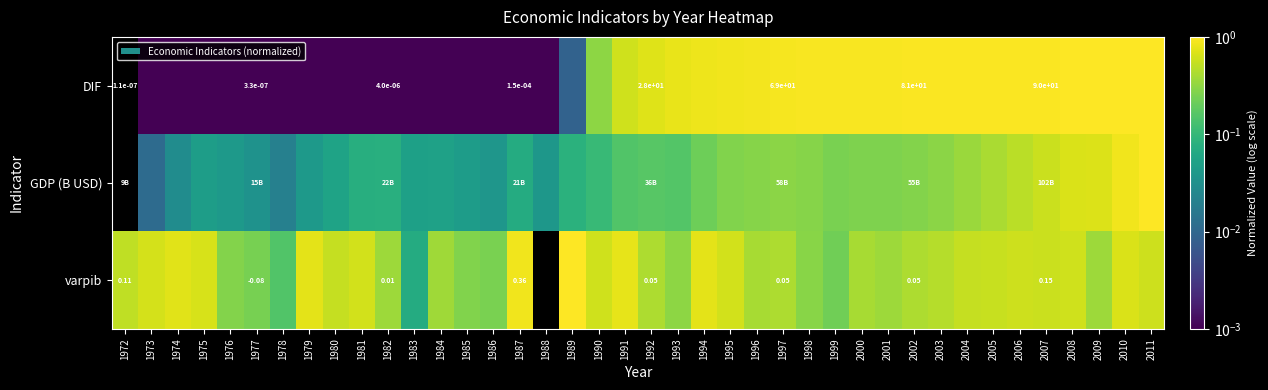

Between 1973 and 1985, which series saw the biggest shift?

varpib